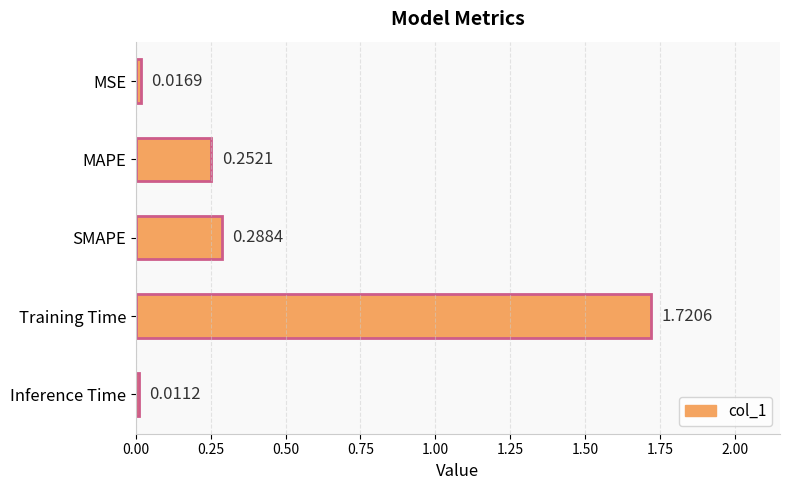

Which category has the highest value across all series?

Training Time